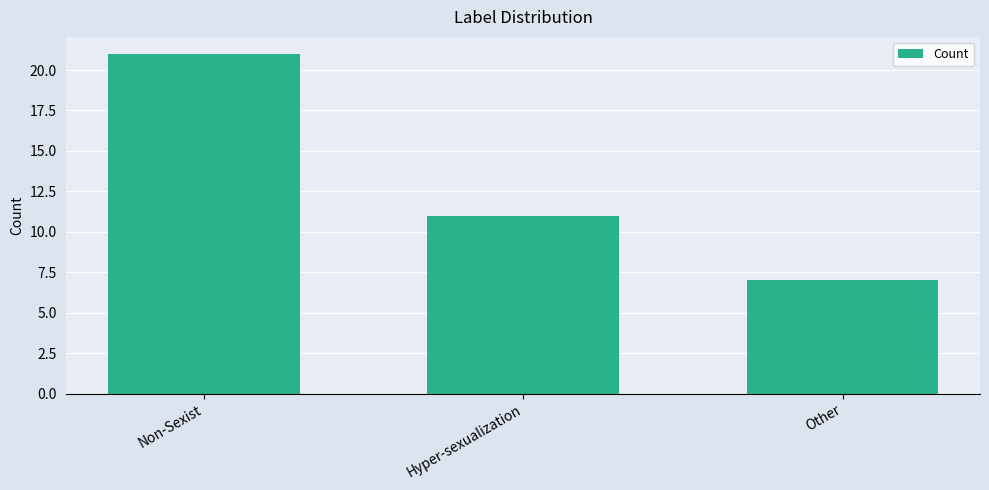

Read the value at Non-Sexist, to the nearest 5.

20